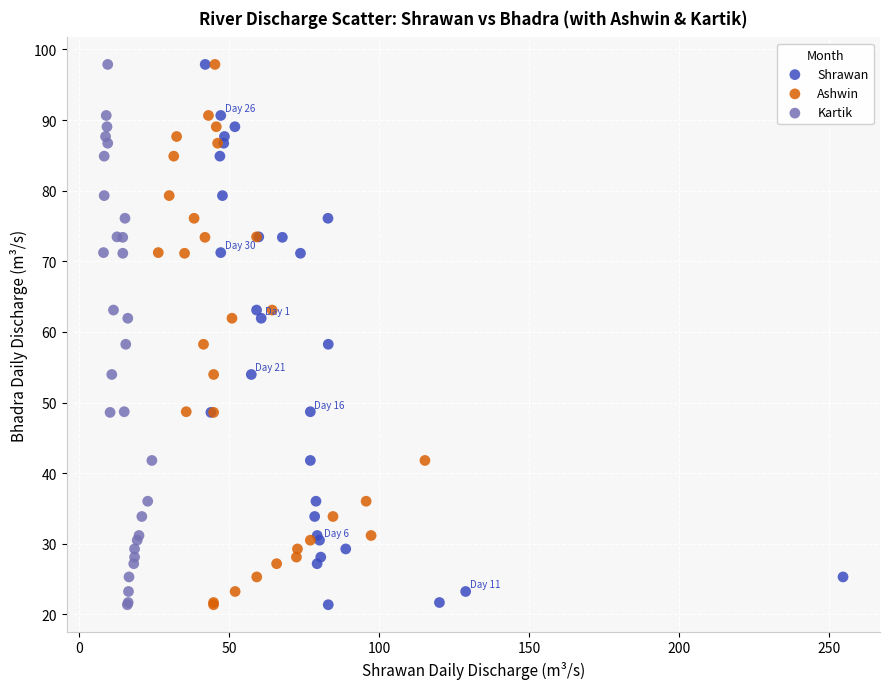

What are all the series names shown in the legend?

Shrawan, Ashwin, Kartik